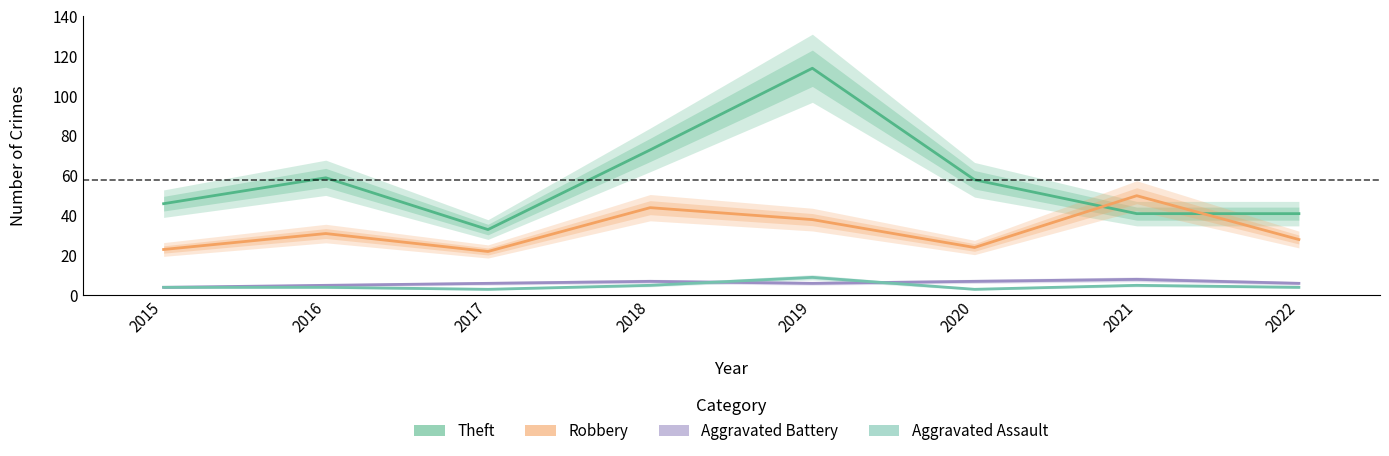

Reading left to right, what are all the values shown in this chart?

Theft: 46	59	33	73	114	58	41	41
Robbery: 23	31	22	44	38	24	50	28
Aggravated Battery: 4	5	6	7	6	7	8	6
Aggravated Assault: 4	4	3	5	9	3	5	4